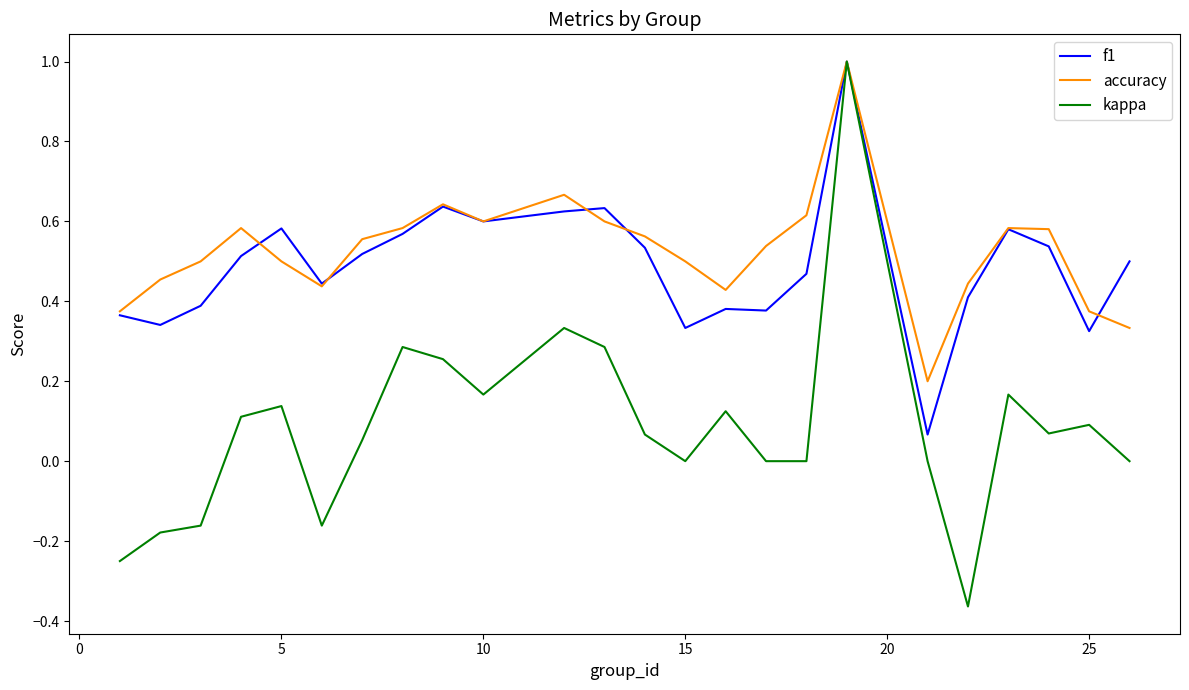

True or false: kappa and accuracy cross at least once.

False